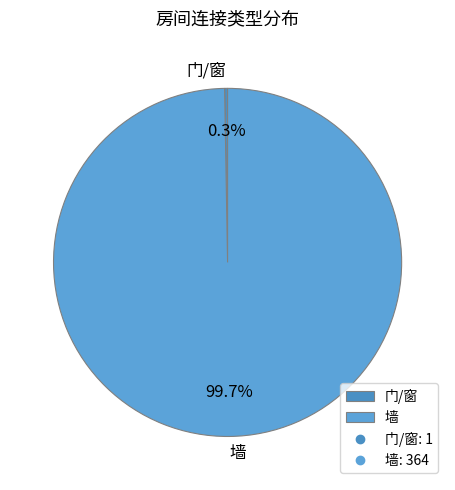

Is there a majority slice in this chart?

Yes